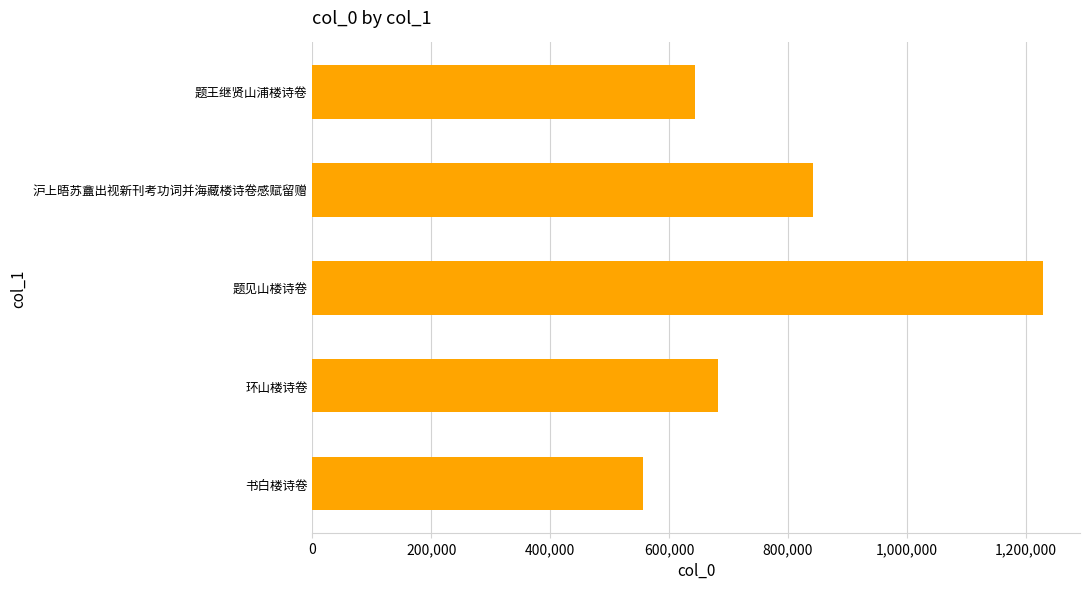

Read the value at 题见山楼诗卷, to the nearest 100.

1229900